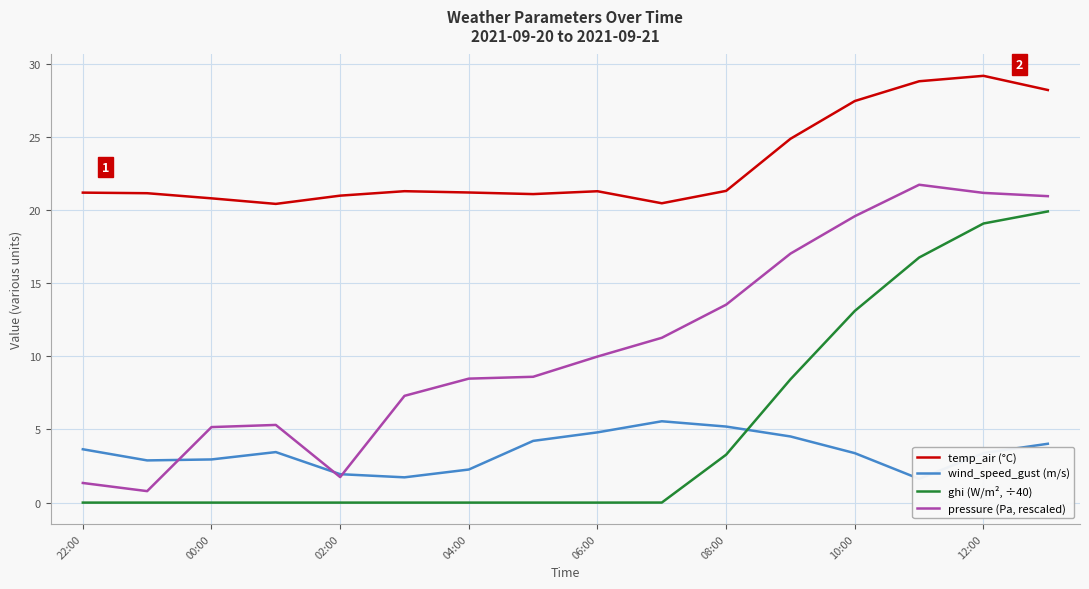

What are all the series names shown in the legend?

temp_air (°C), wind_speed_gust (m/s), ghi (W/m², ÷40), pressure (Pa, rescaled)